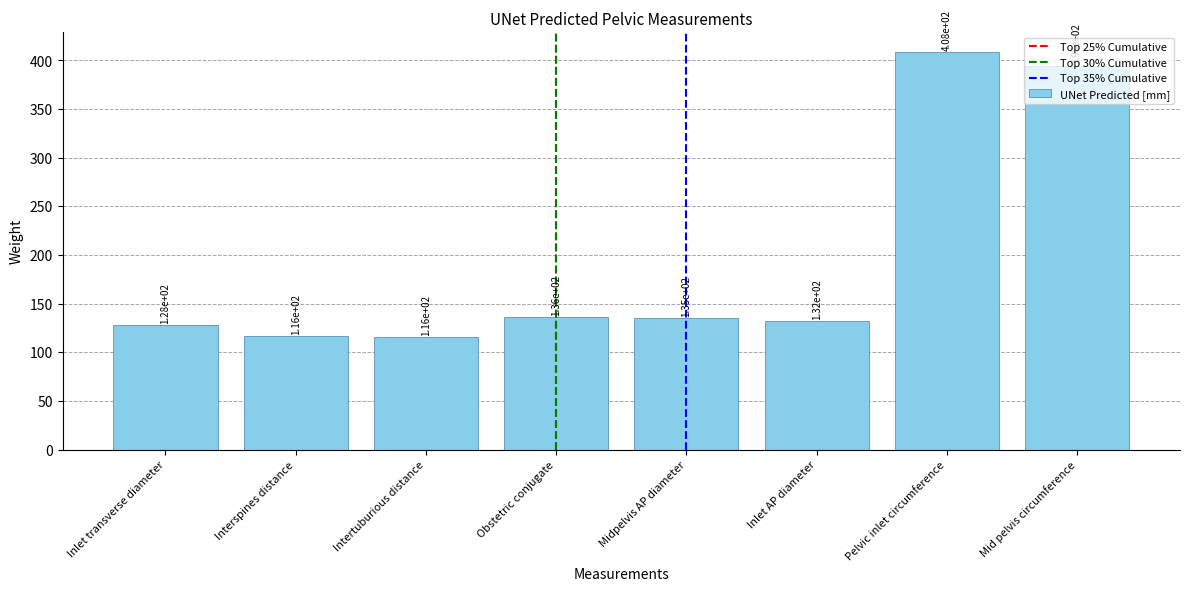

Approximately how many times larger is the value at Mid pelvis circumference compared to Midpelvis AP diameter?

2.9